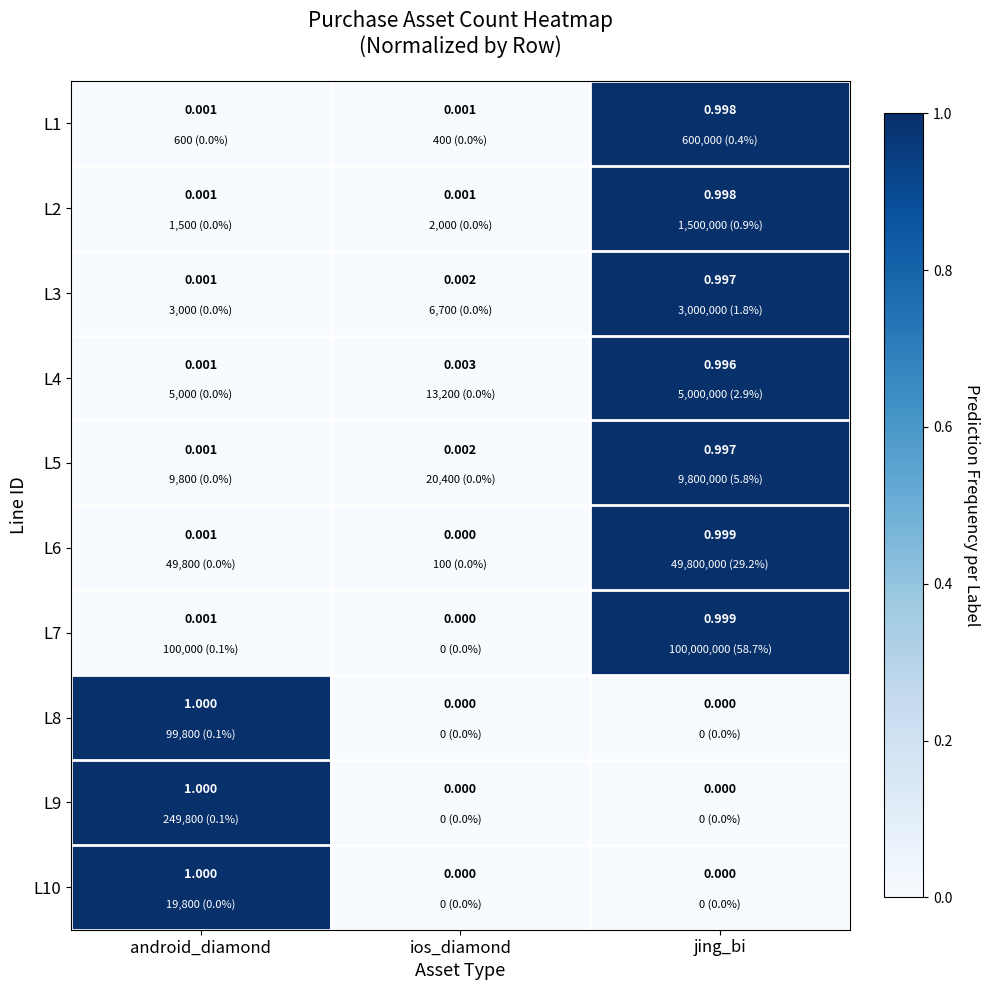

What is the total value across all series at android_diamond?

3.0